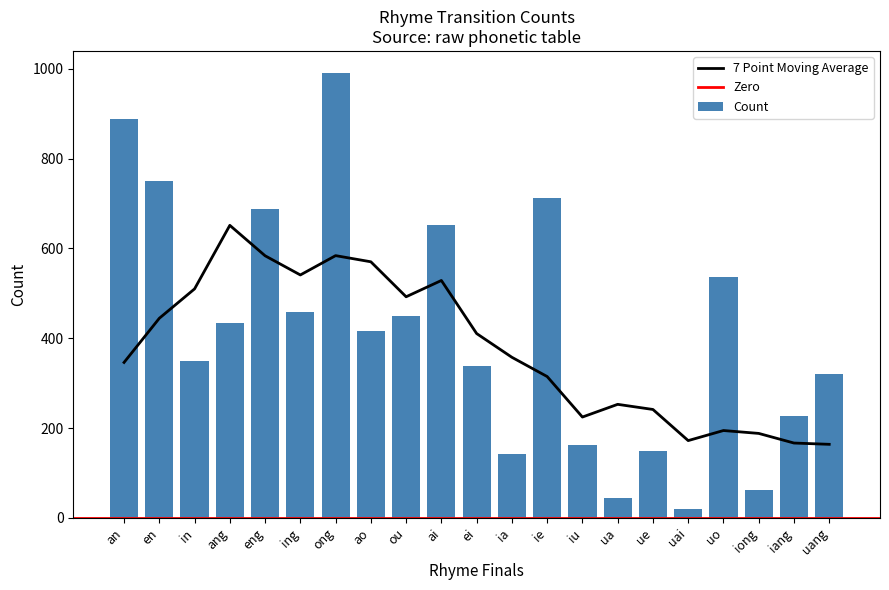

Reading left to right, transcribe all the data shown in this chart.

889	749	350	435	688	458	990	415	450	651	339	143	712	163	45	150	20	537	63	227	320